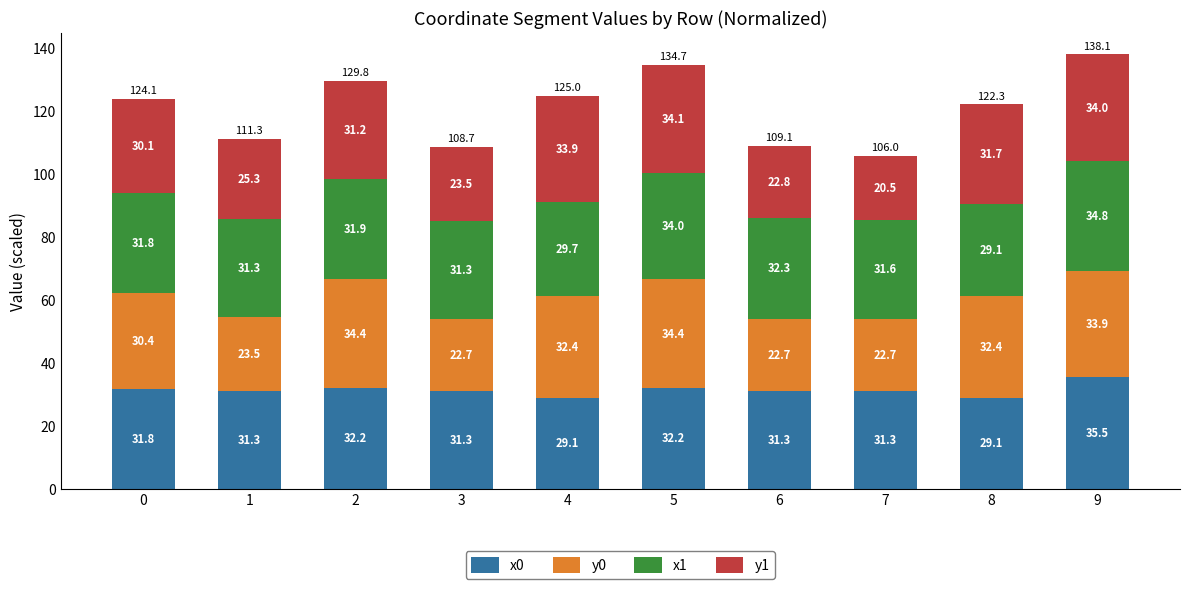

How many data points does each series have?

10